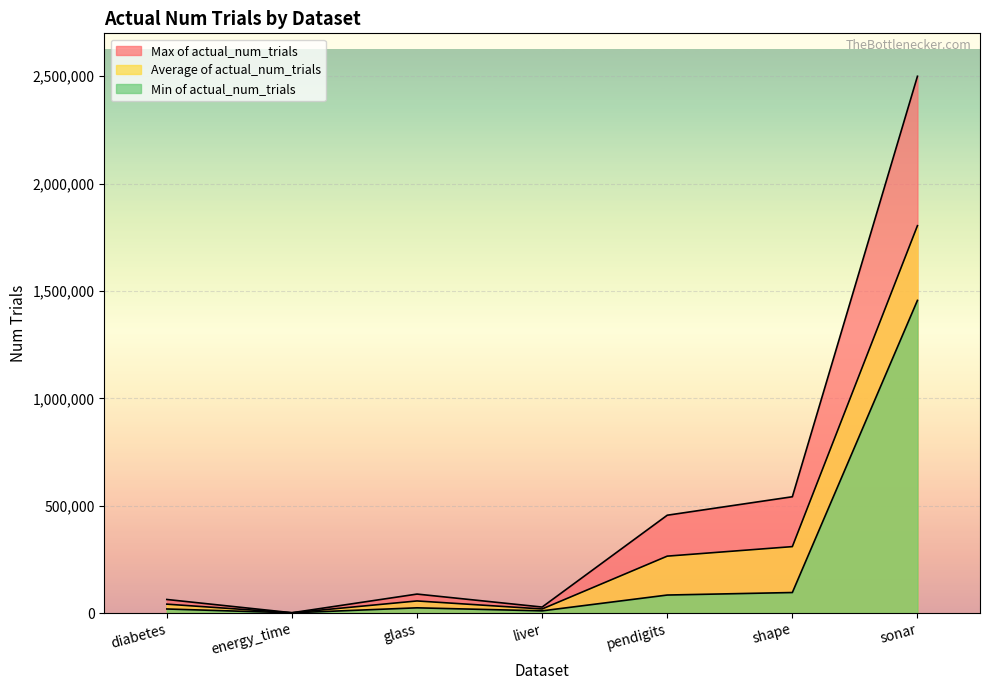

Where is Average of actual_num_trials nearest to the value 902582?

shape